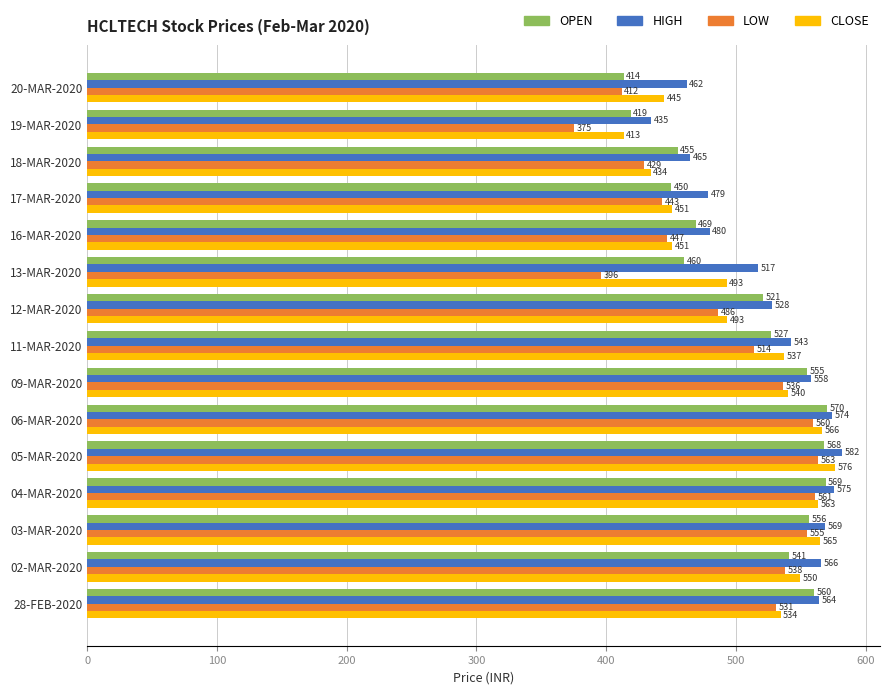

Which series has the largest total across all categories?

HIGH